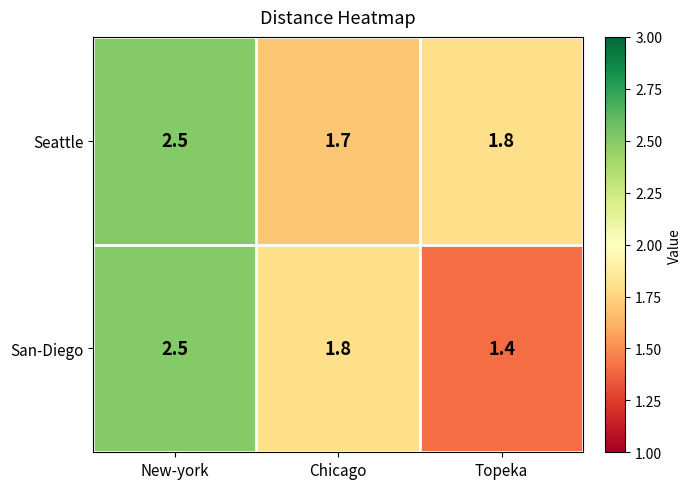

Rank the series by their average value, from highest to lowest.

Seattle, San-Diego